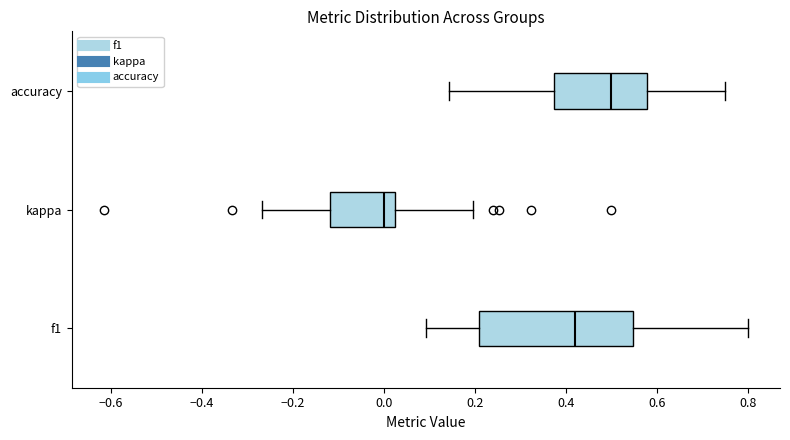

Which box is the widest, from its left edge to its right edge?

f1